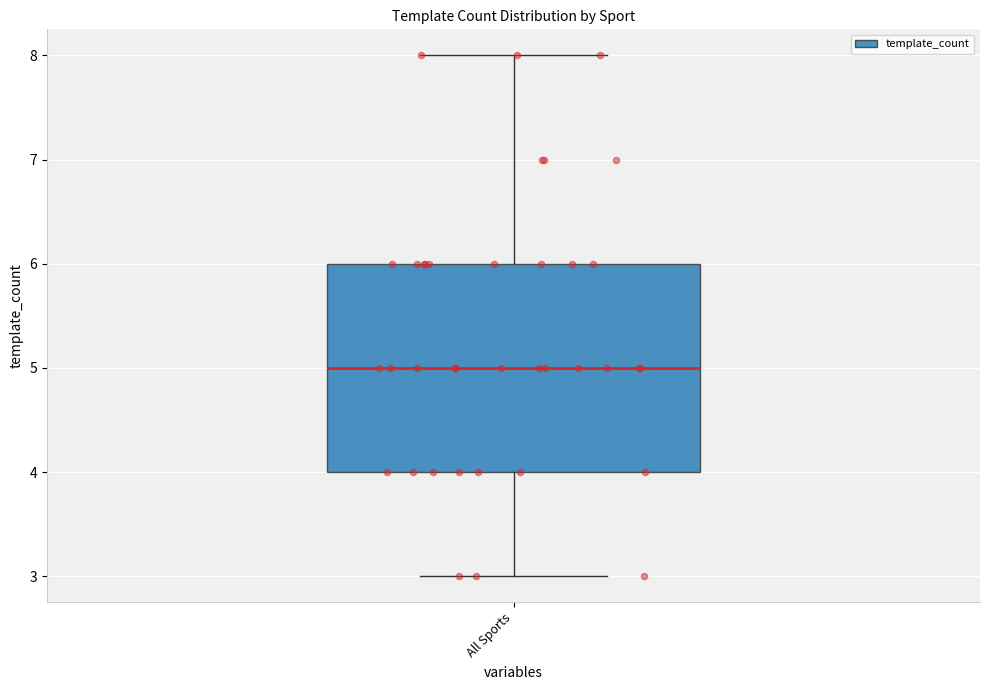

Read this box plot against the y-axis: the position of the median line, the range covered by the box, and the ends of both whiskers. The values are not printed on the chart, so give them approximately, as read against the axis.

median 5, box 4 to 6, whiskers 3 to 8